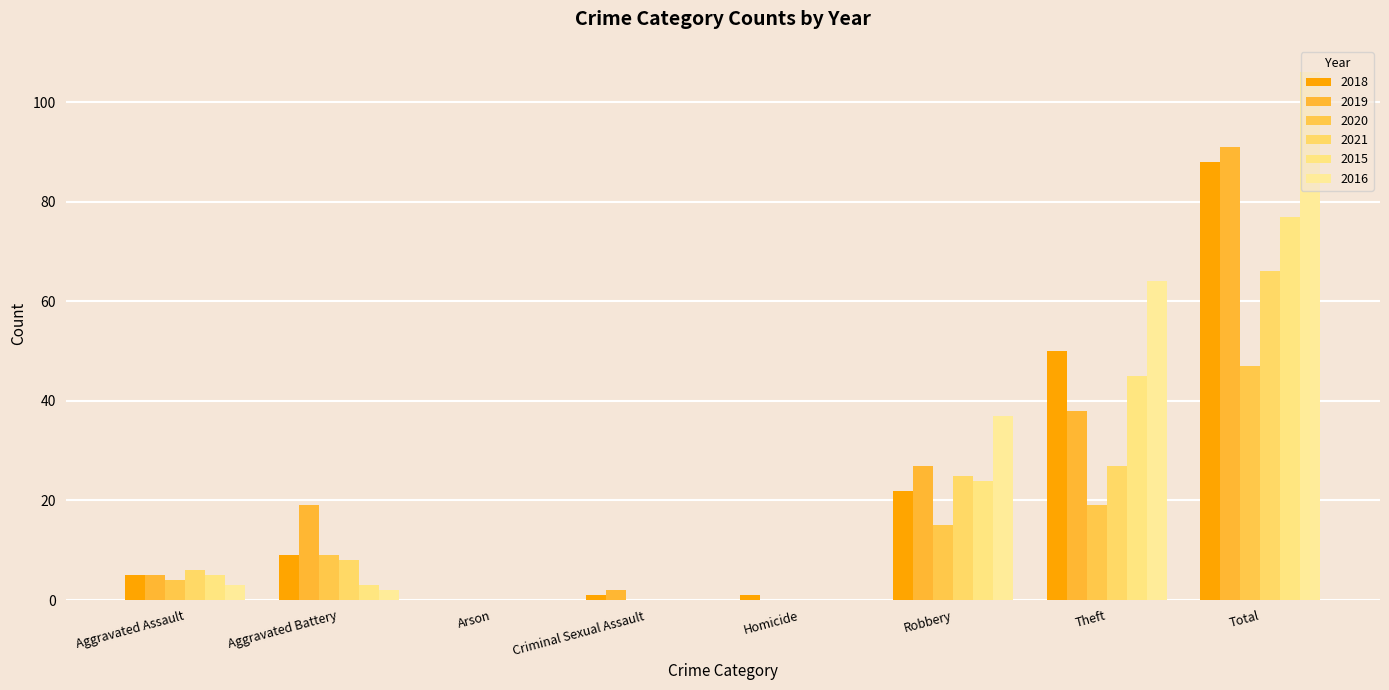

Reading left to right, what are all the values shown in this chart?

2018: 5	9	0	1	1	22	50	88
2019: 5	19	0	2	0	27	38	91
2020: 4	9	0	0	0	15	19	47
2021: 6	8	0	0	0	25	27	66
2015: 5	3	0	0	0	24	45	77
2016: 3	2	0	0	0	37	64	106